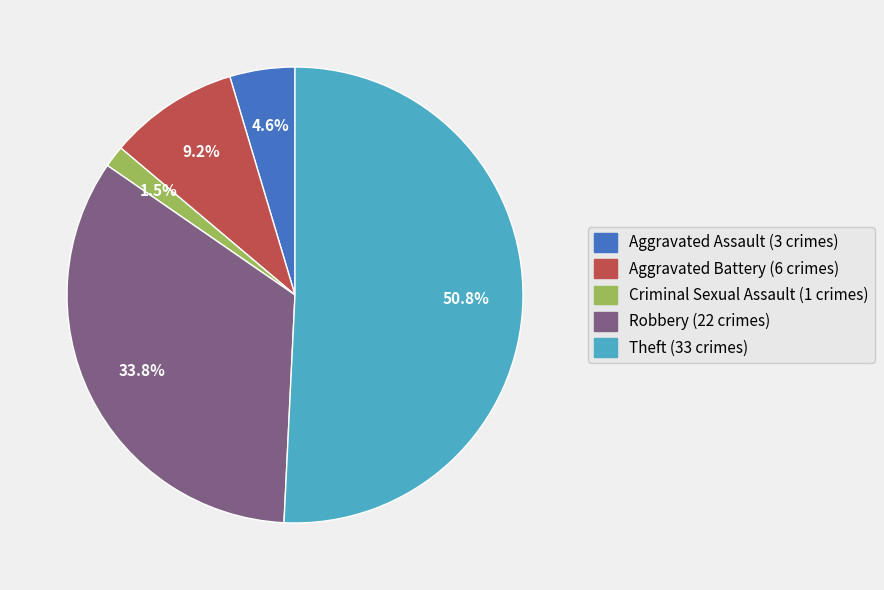

Rank the categories by value from lowest to highest.

Criminal Sexual Assault, Aggravated Assault, Aggravated Battery, Robbery, Theft